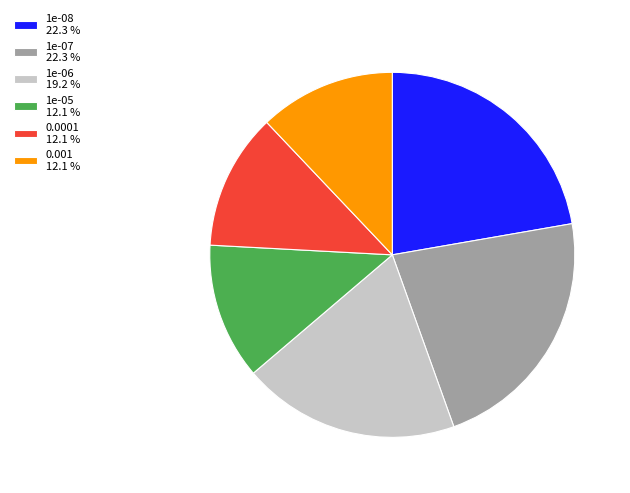

Combined, do 1e-08 22.3 % and 1e-05 12.1 % account for over 50%?

No